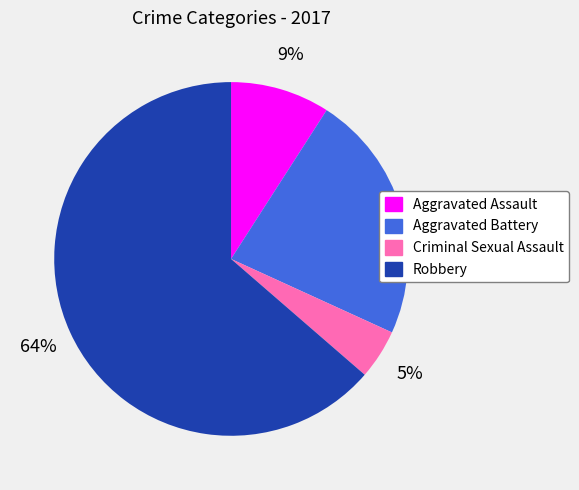

Count the number of slices in the pie.

4